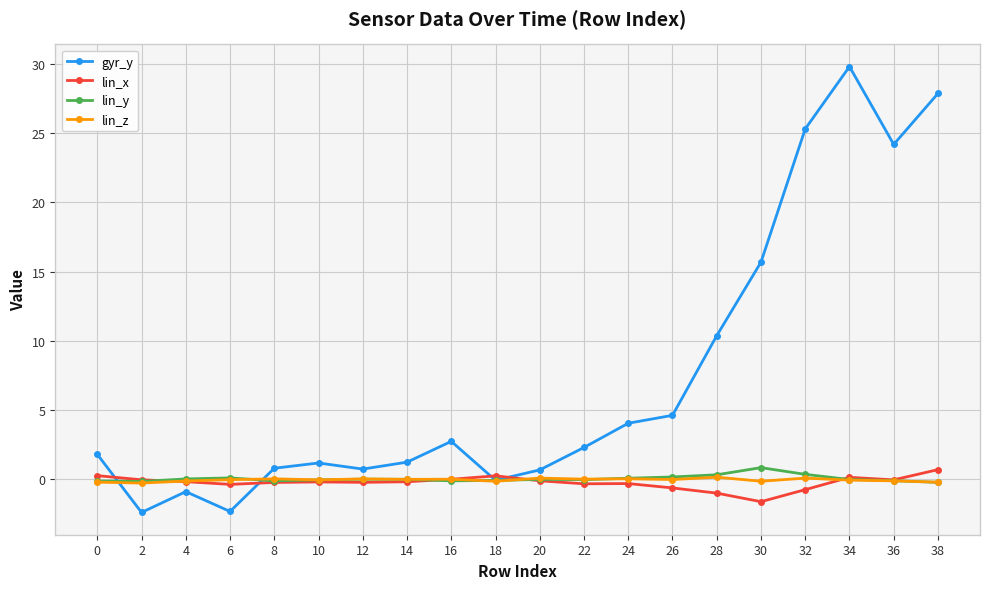

What is the greatest value displayed?

29.8